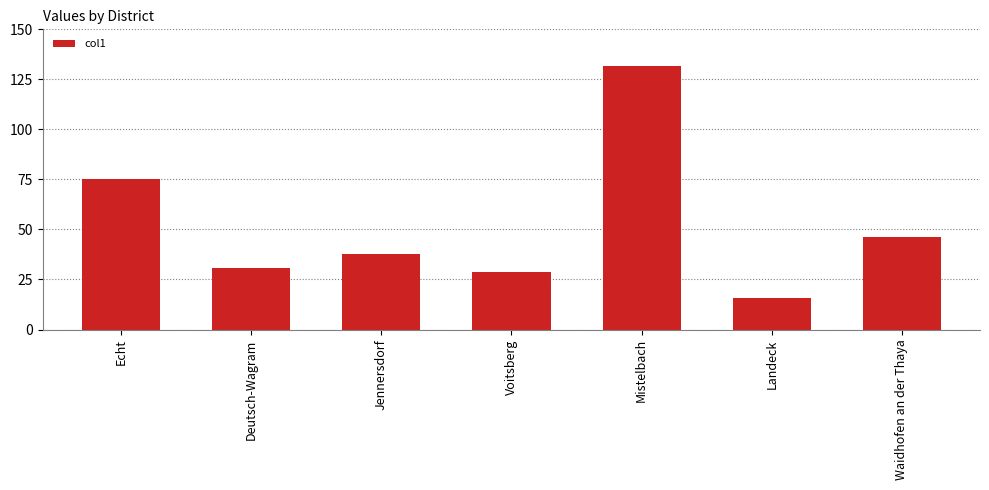

What is the difference between the maximum and minimum values?

115.6